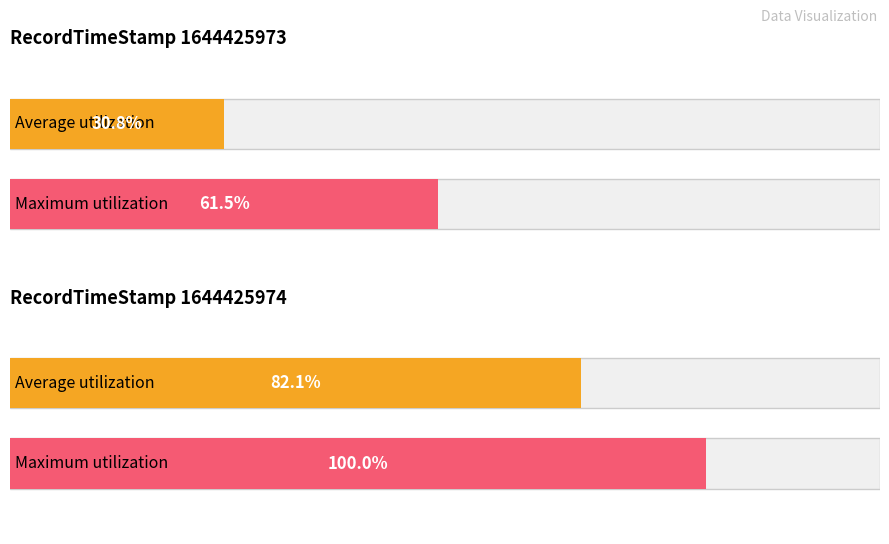

At which category is the sum across all series the highest?

1644425974